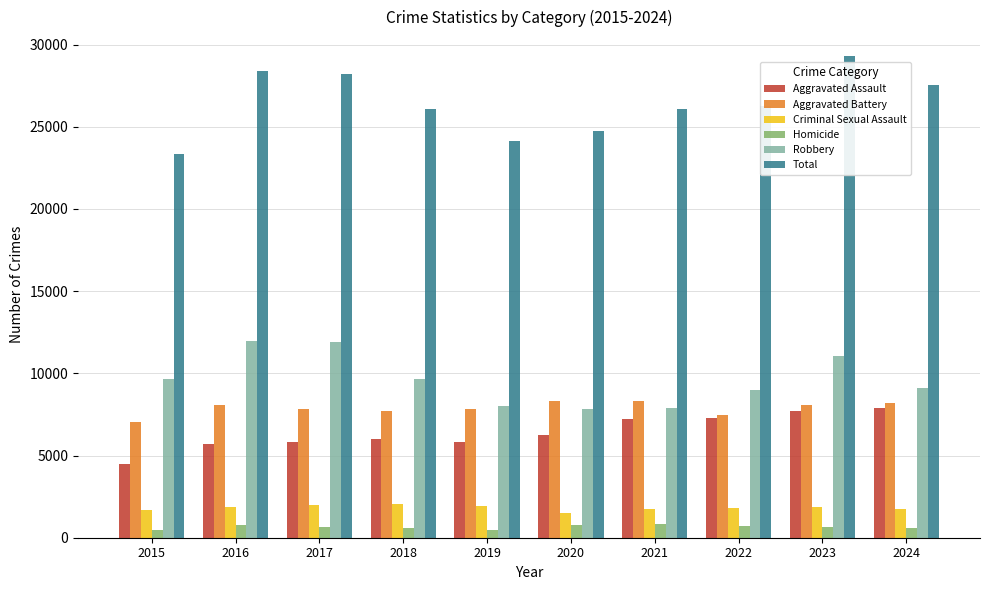

How many bars are there in each group?

6